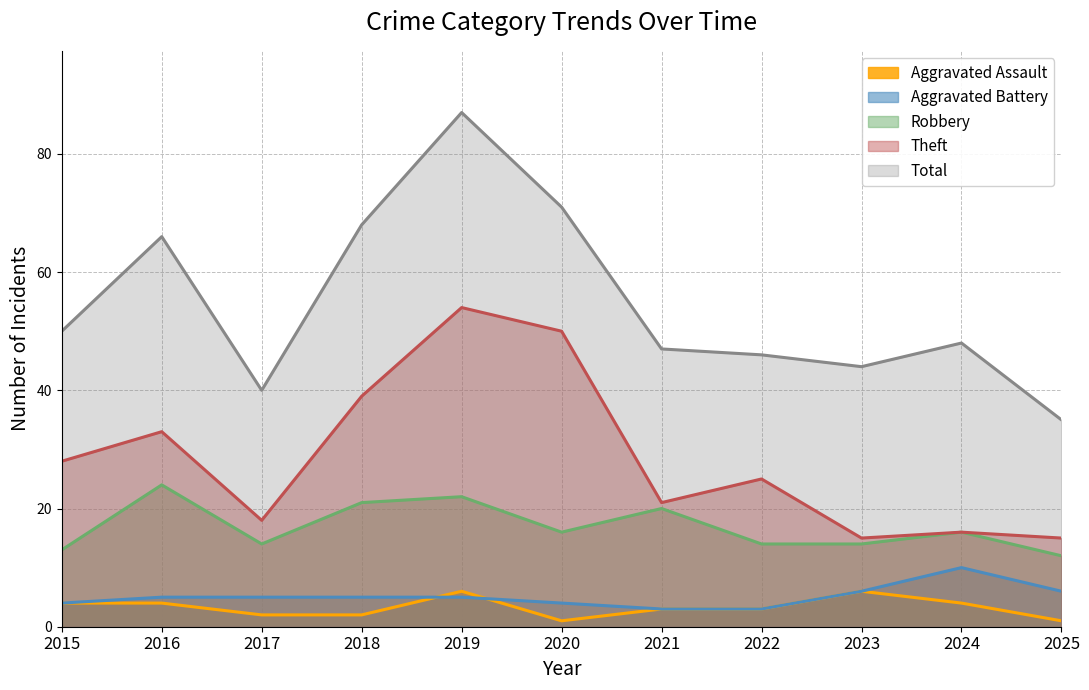

How many values in the Aggravated Assault series are below 3?

4